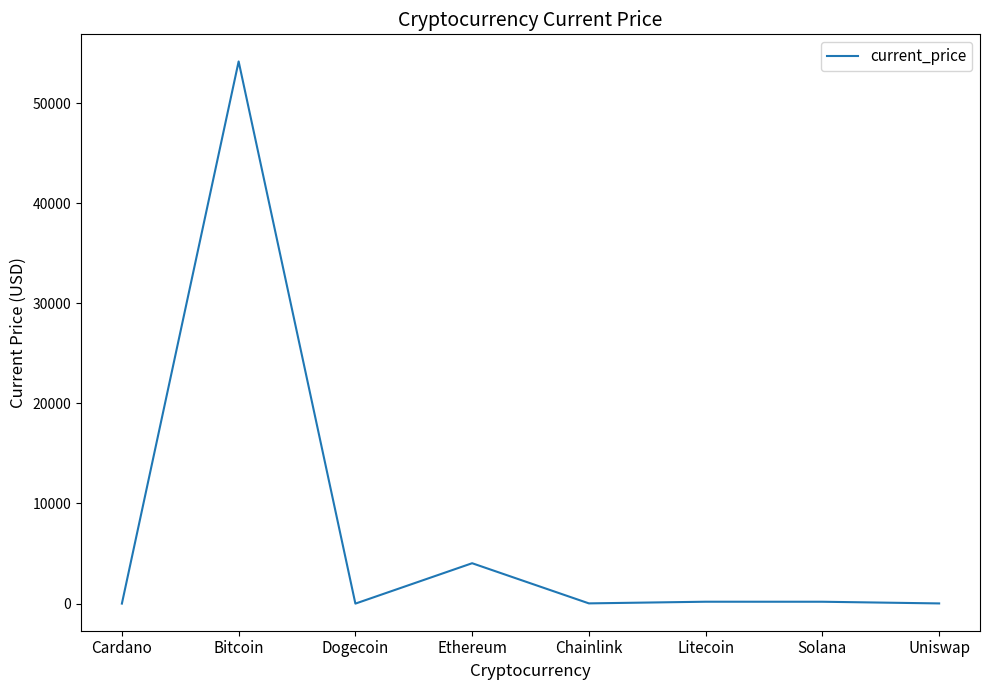

The value at Bitcoin is 54151.0. True or false?

True